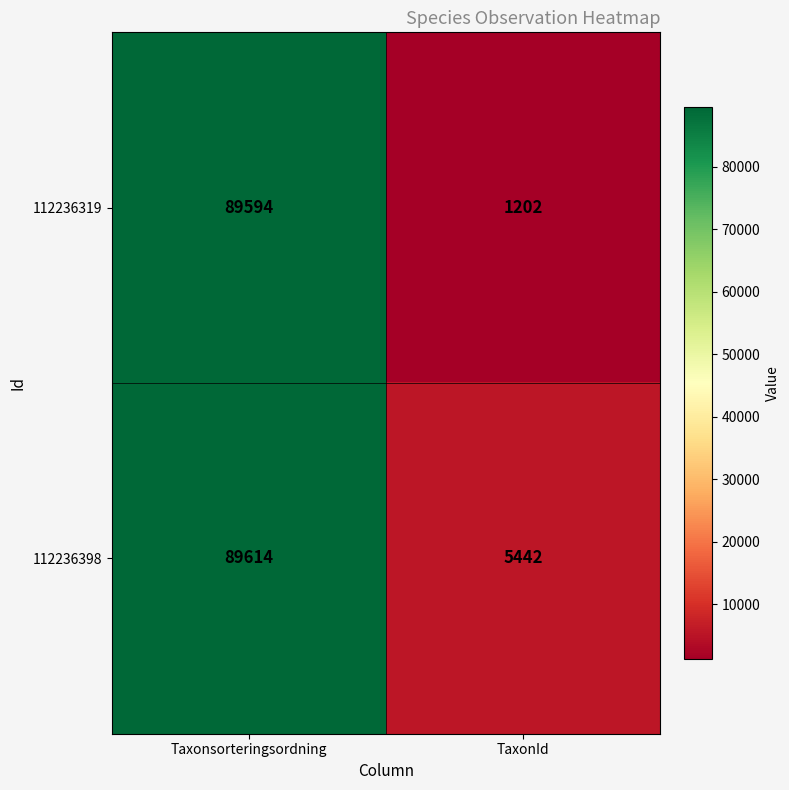

Rank the series at TaxonId from lowest to highest value.

112236319, 112236398